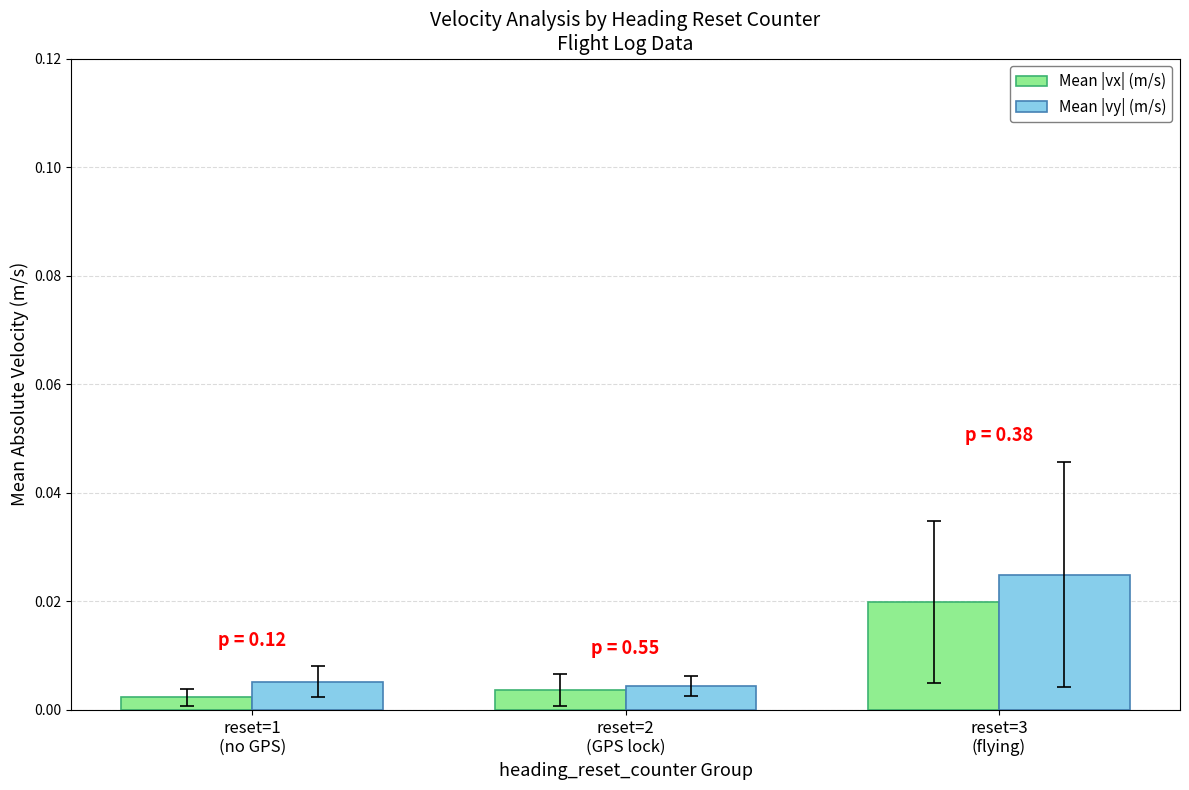

Which series has the largest total across all categories?

Mean |vy| (m/s)